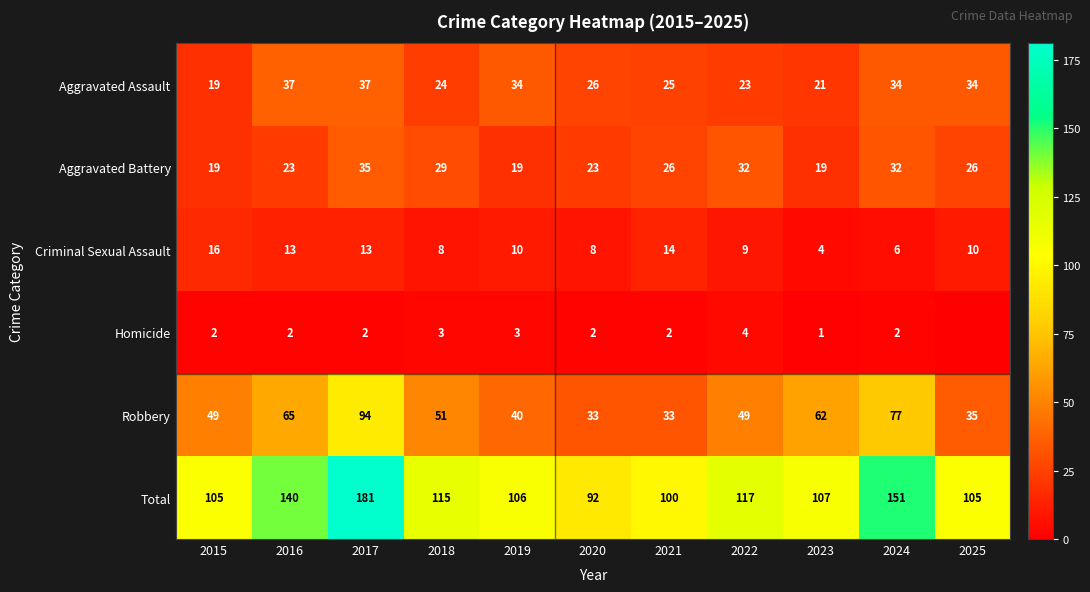

At which label does Total first exceed 107?

2016